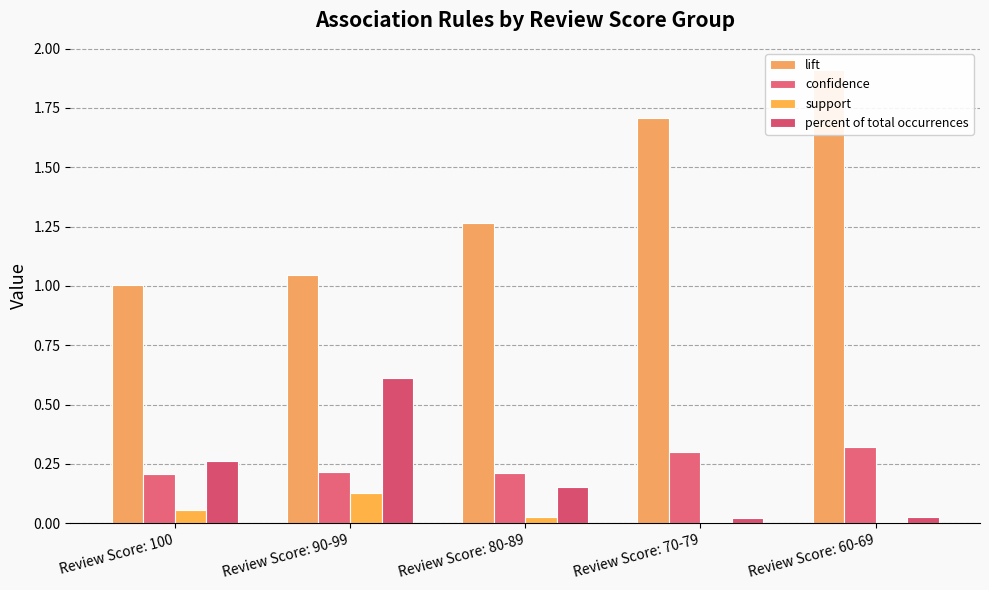

At which label is percent of total occurrences closest to 0?

Review Score: 70-79